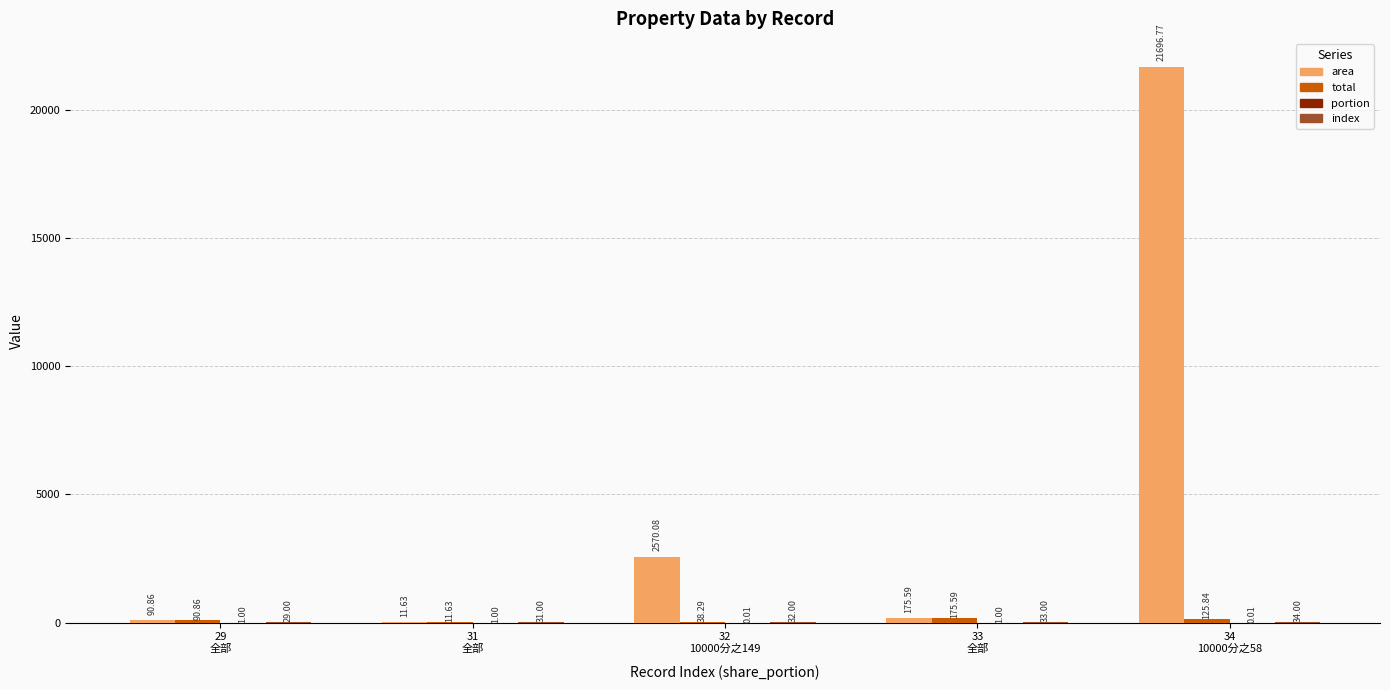

Are the bars grouped side by side (vs. stacked)?

Yes